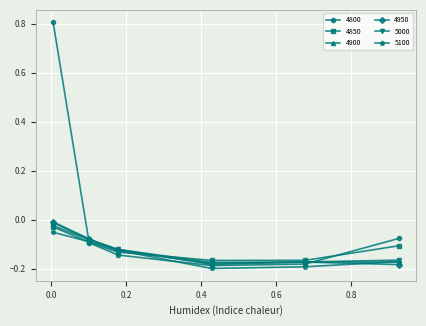

Which series has the widest spread of values?

4800